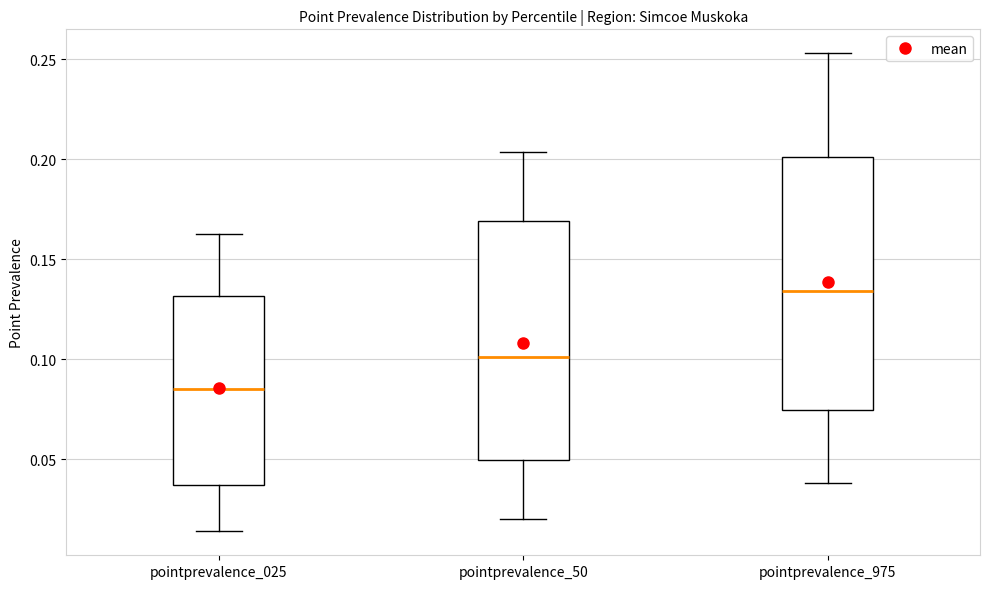

Which box is the tallest, from its lower edge to its upper edge?

pointprevalence_975